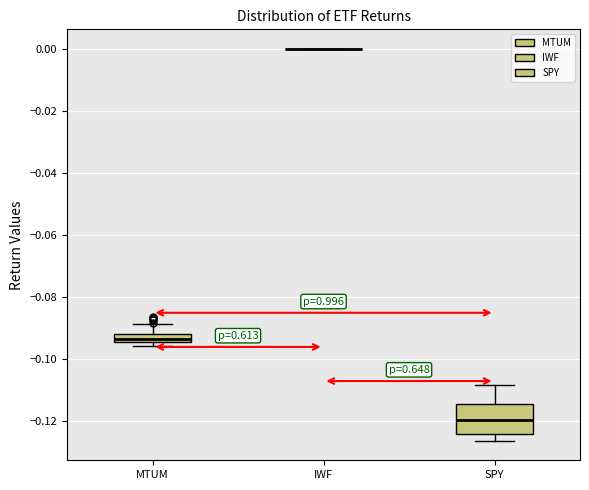

Comparing the boxes themselves (not the whiskers), which one is the tallest?

SPY